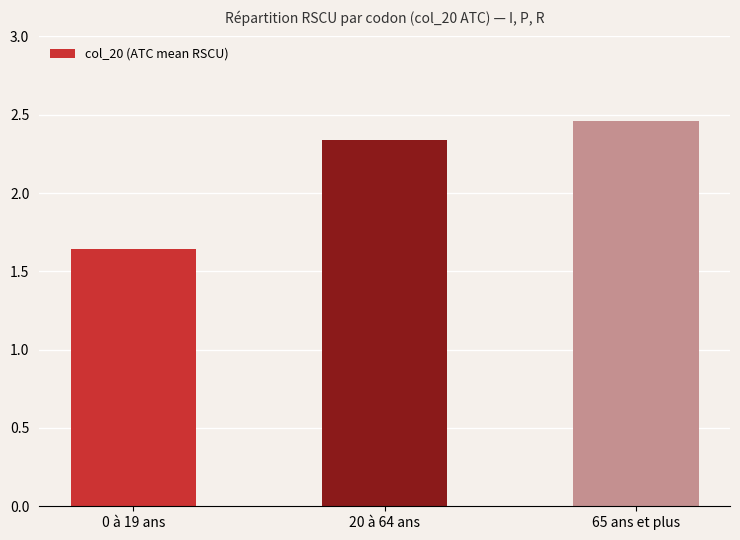

What is the sum of the values at 65 ans et plus and 20 à 64 ans?

4.8